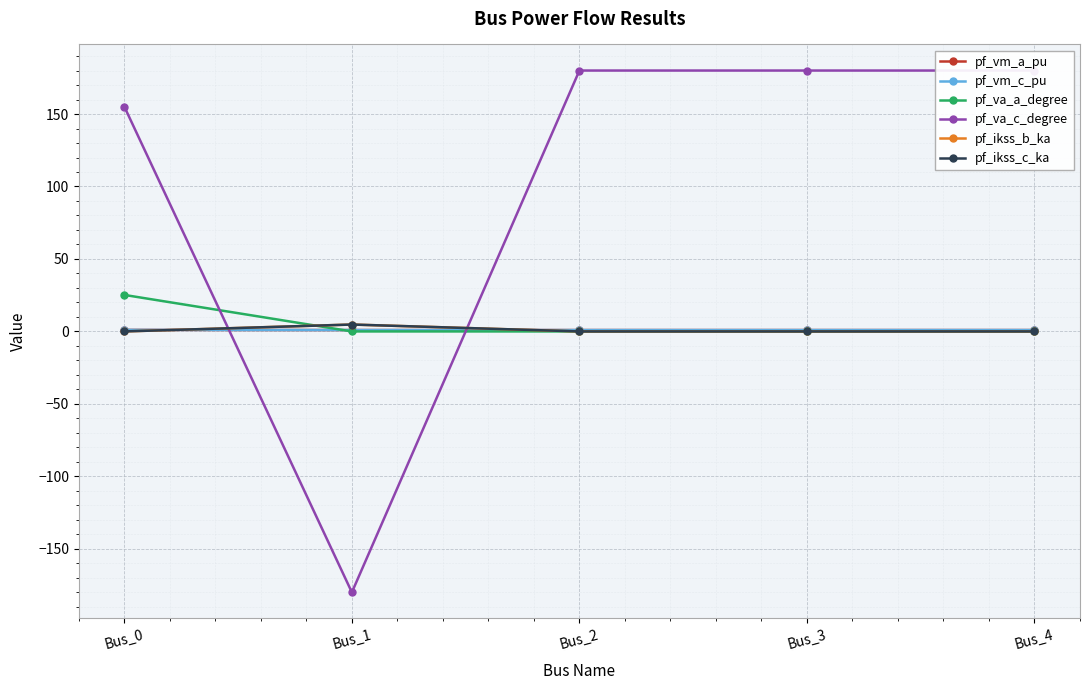

Does the chart have visible grid lines?

Yes